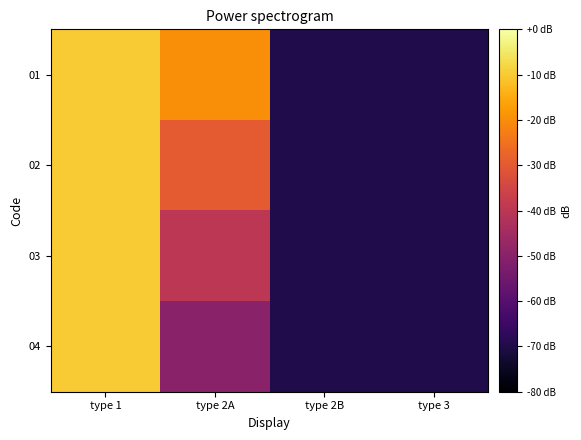

Which has a higher value, type 1 or type 3?

type 1